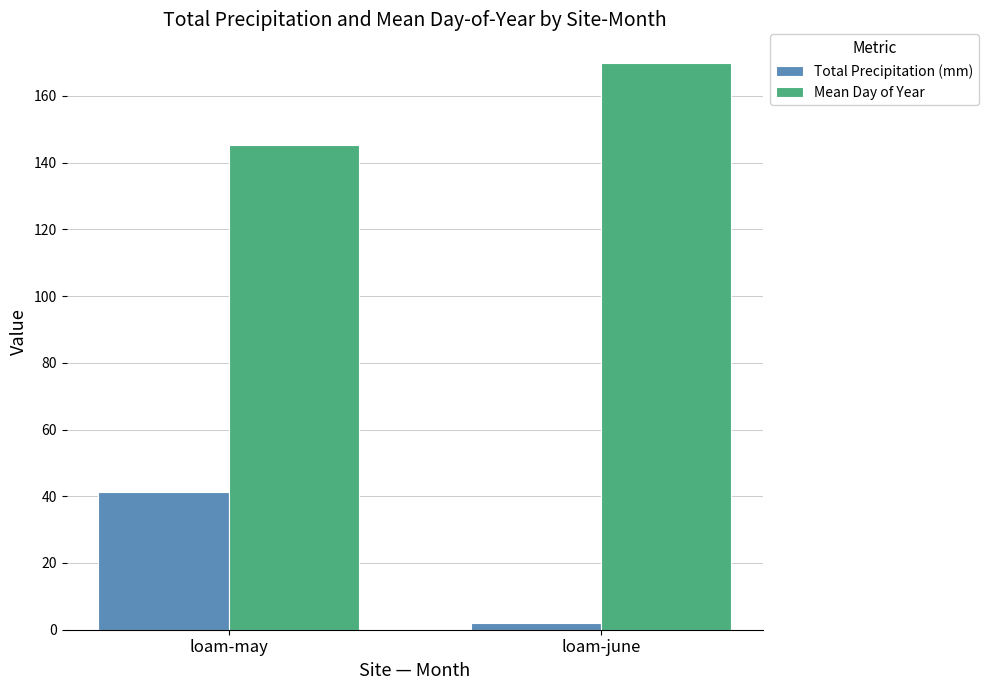

Reading left to right, list all the values displayed in this chart.

Total Precipitation (mm): 41.4	1.9
Mean Day of Year: 145.4	169.9